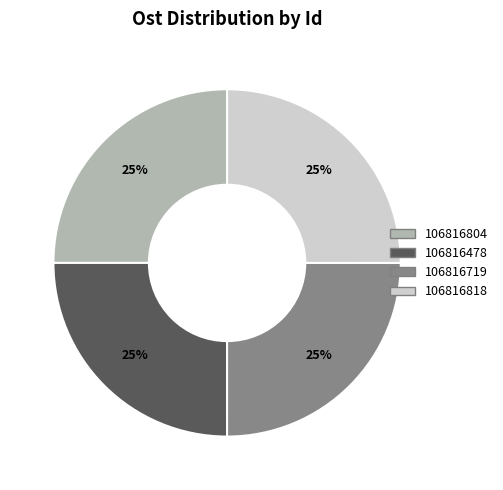

How many slices are in this pie chart?

4